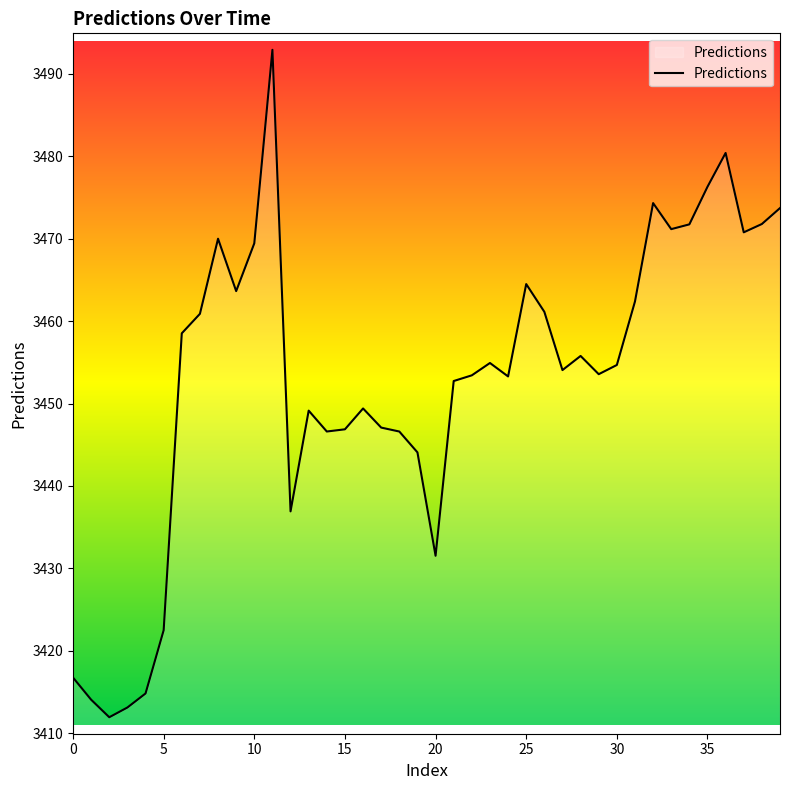

Does the chart have visible grid lines?

No